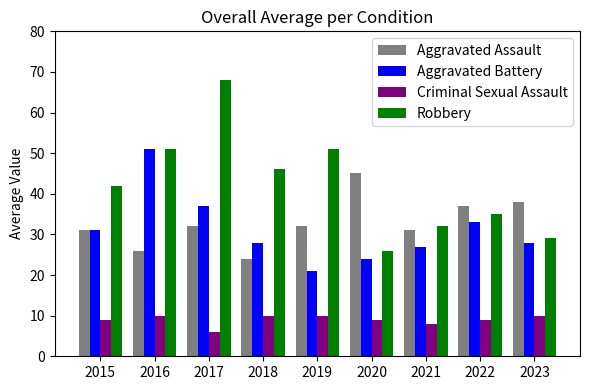

What is the difference between the maximum and minimum values in the Criminal Sexual Assault series?

4